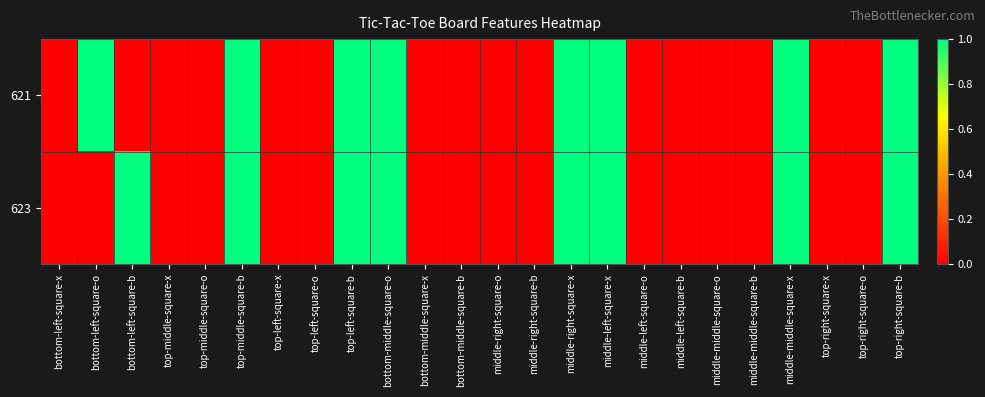

Between middle-left-square-x and top-middle-square-x, which is larger?

middle-left-square-x